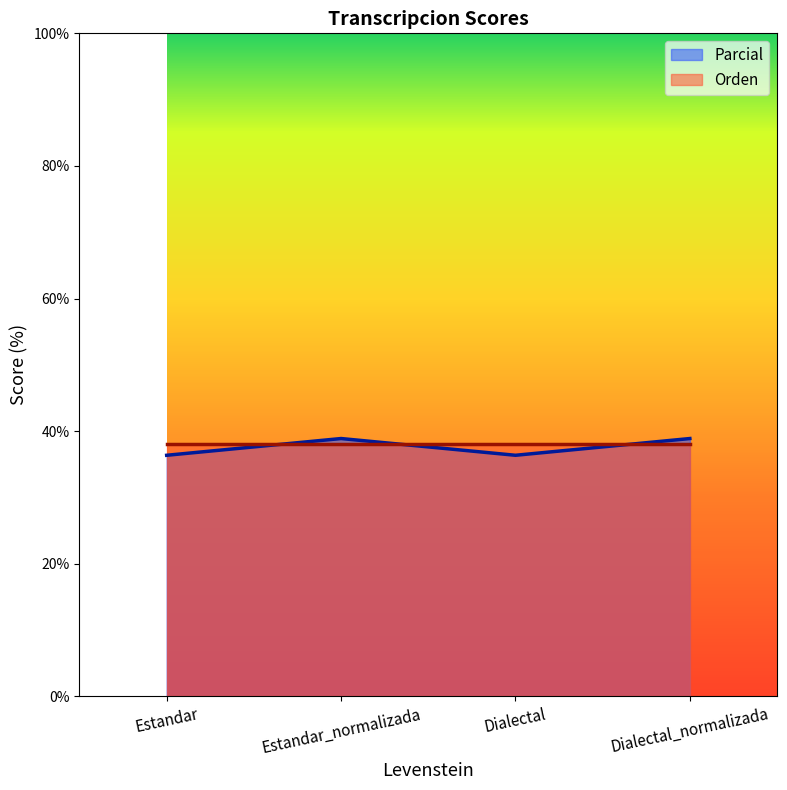

At which label is the value closest to 37?

Estandar